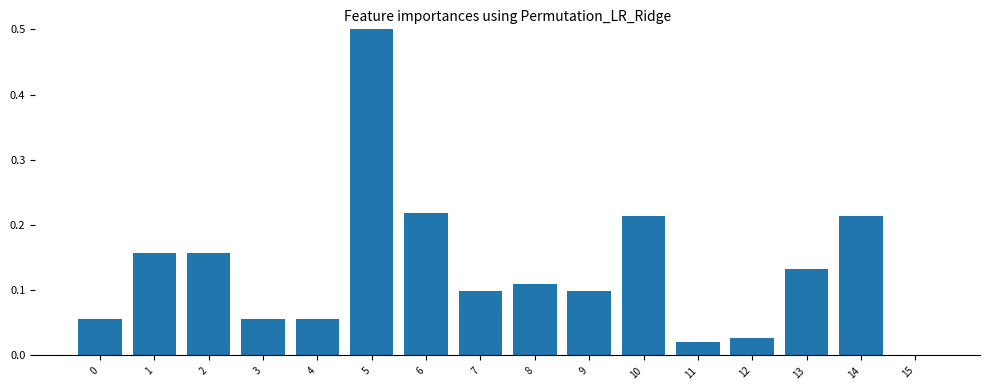

Are the bars grouped side by side (vs. stacked)?

No